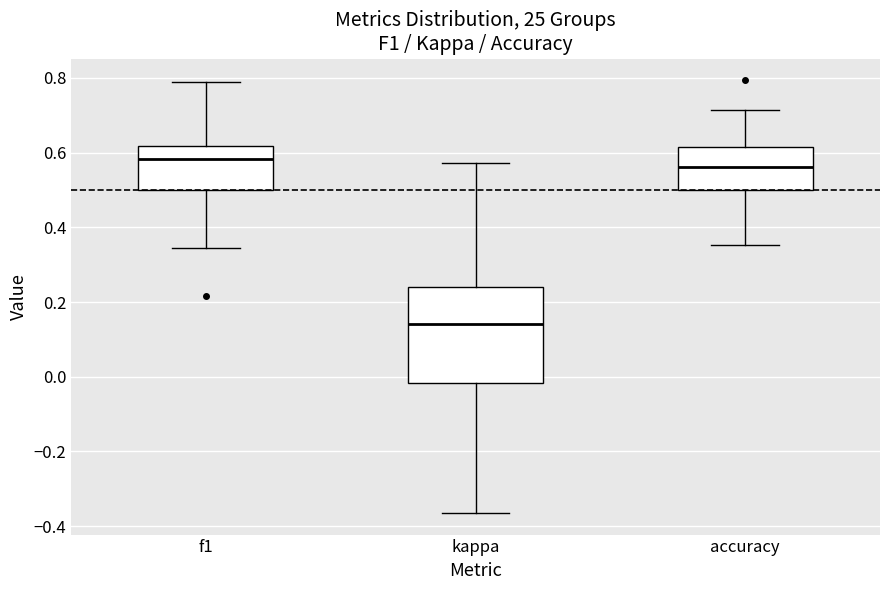

Reading left to right, read every box against the y-axis: the position of its median line, the range the box covers, and the ends of its whiskers. The values are not printed on the chart, so give them approximately, as read against the axis.

f1: median 0.58, box 0.50 to 0.62, whiskers 0.34 to 0.80
kappa: median 0.14, box -0.02 to 0.24, whiskers -0.36 to 0.58
accuracy: median 0.56, box 0.50 to 0.62, whiskers 0.36 to 0.72